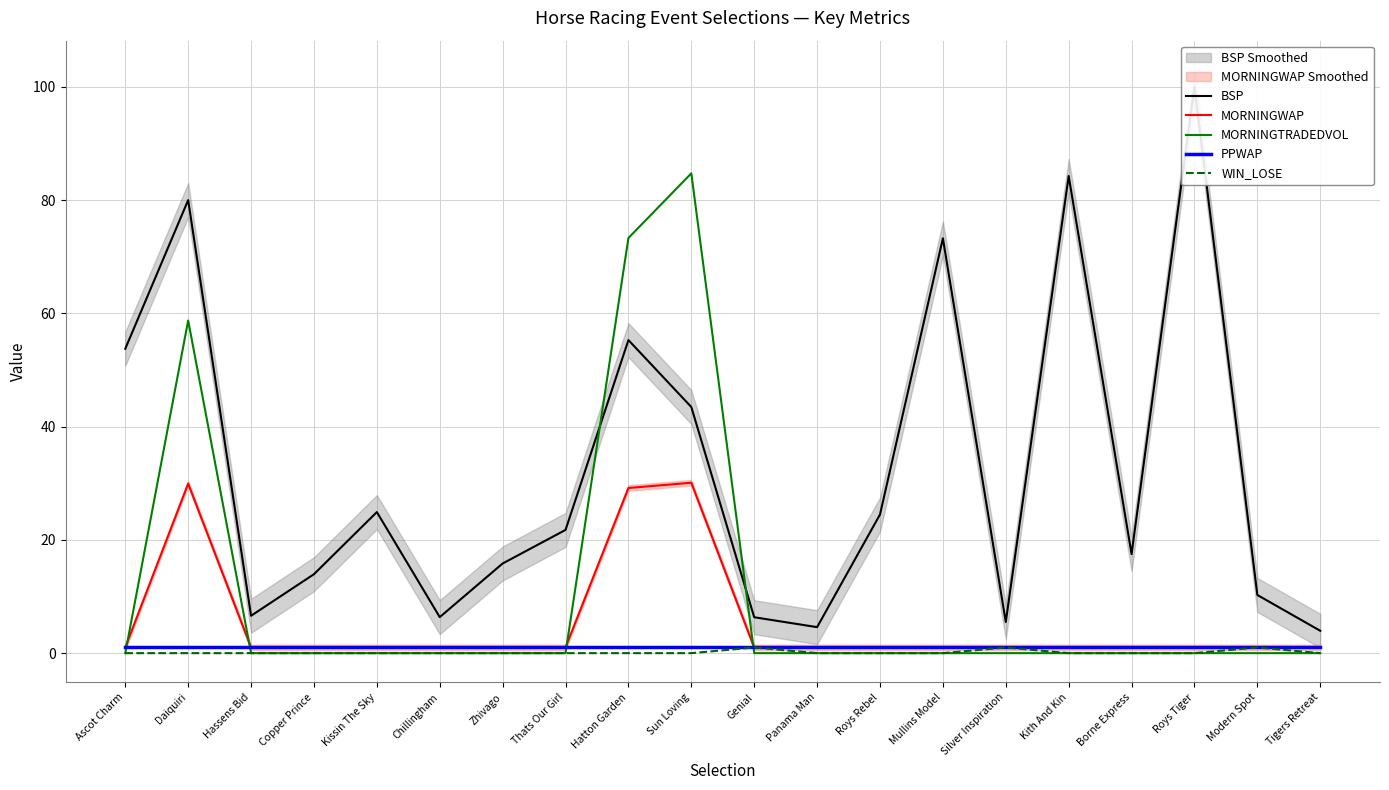

What is the difference between the highest and lowest values at Ascot Charm?

53.8